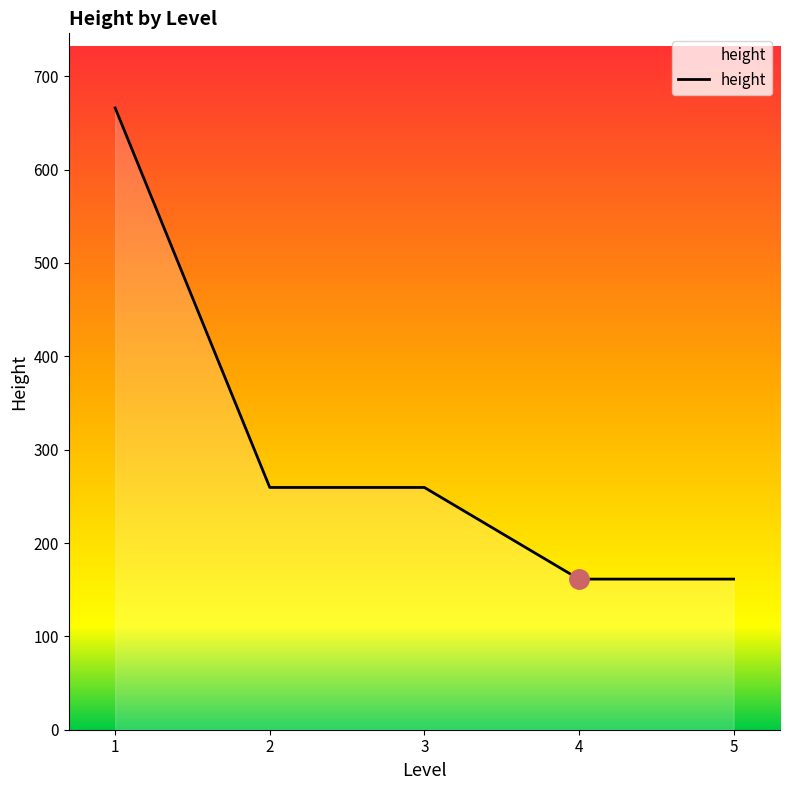

Reading left to right, extract all data points from this chart.

666.0	259.5	259.5	161.3	161.3